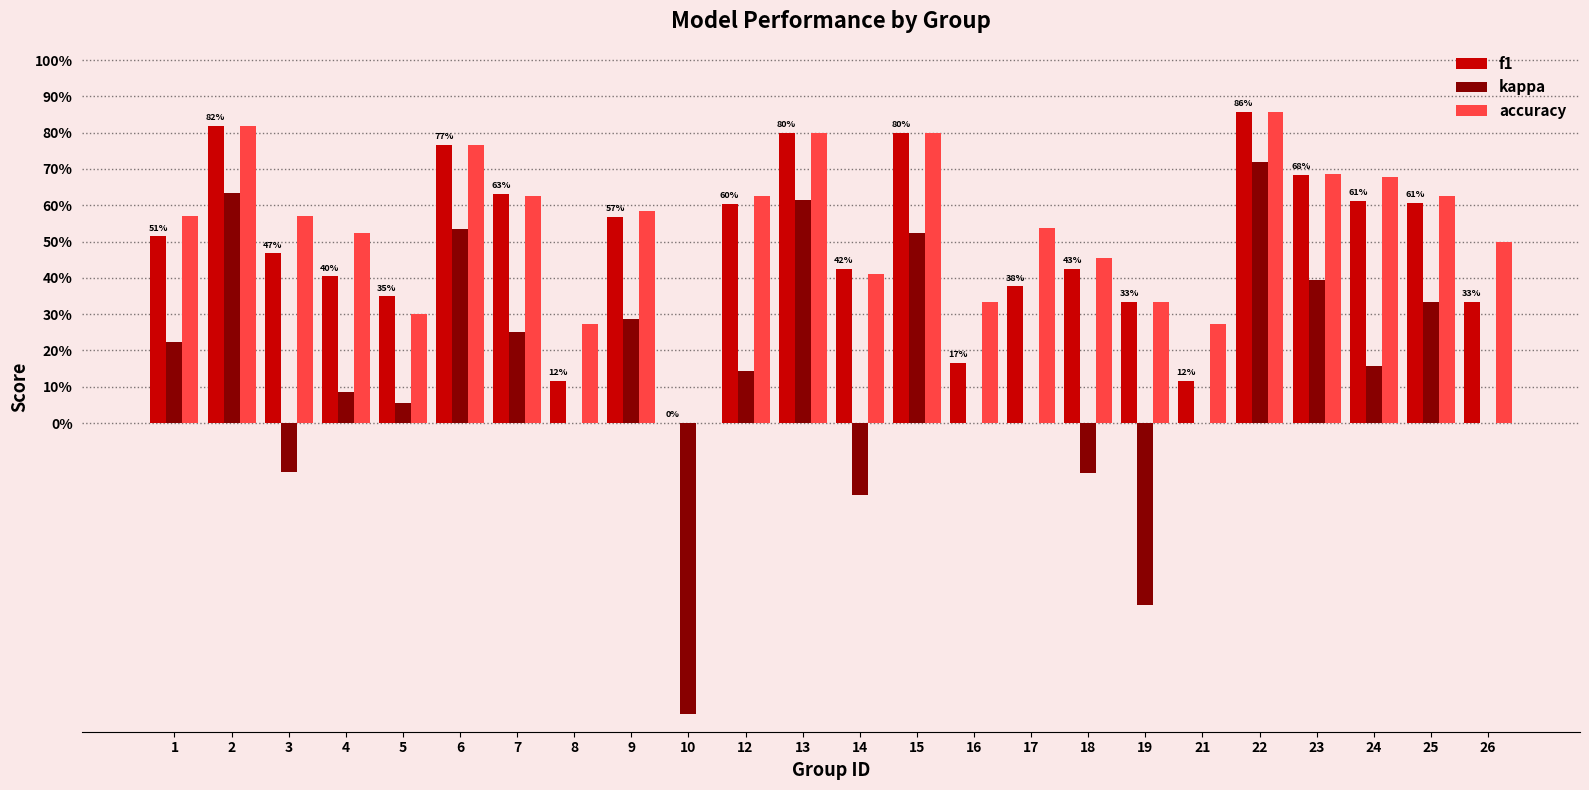

Which has a higher value, 3 or 15?

15